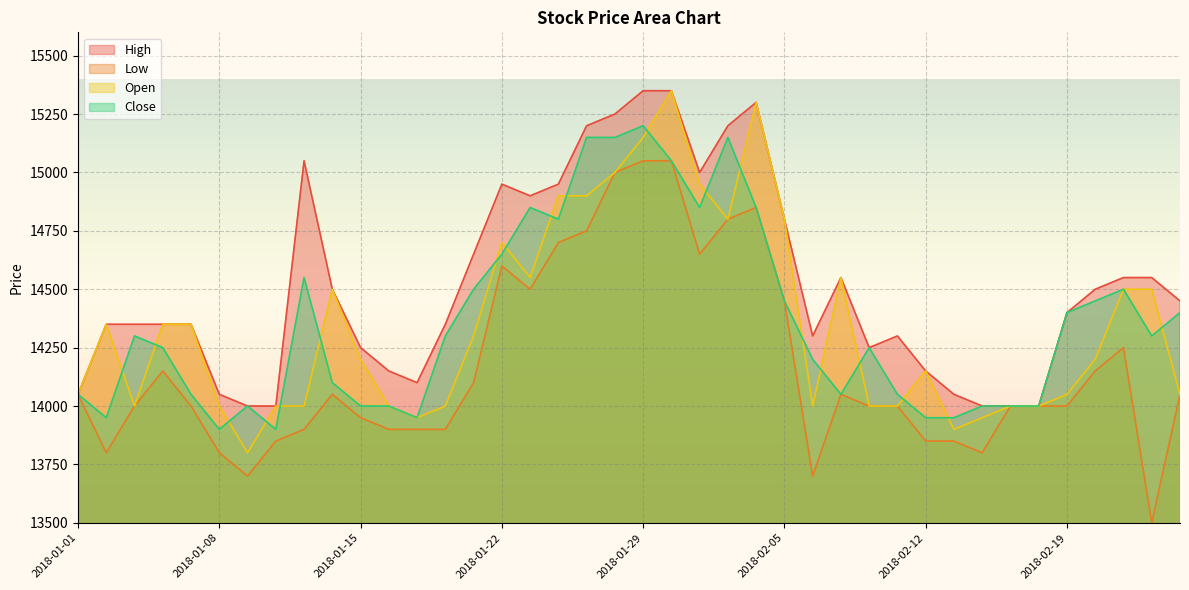

What is the spread (max minus min) of values at 2018-01-26?

250